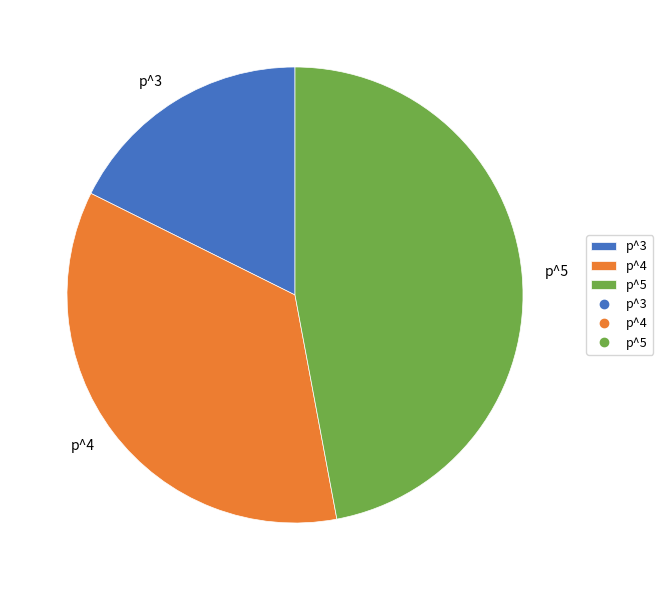

True or false: p^5 accounts for 47% of the total.

True